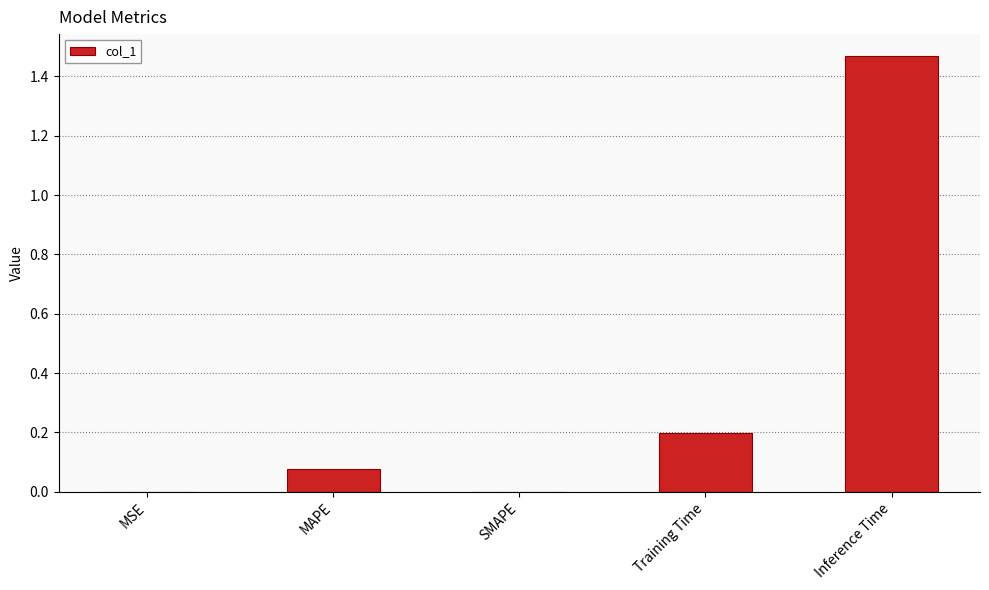

What is the sum of all values?

1.7